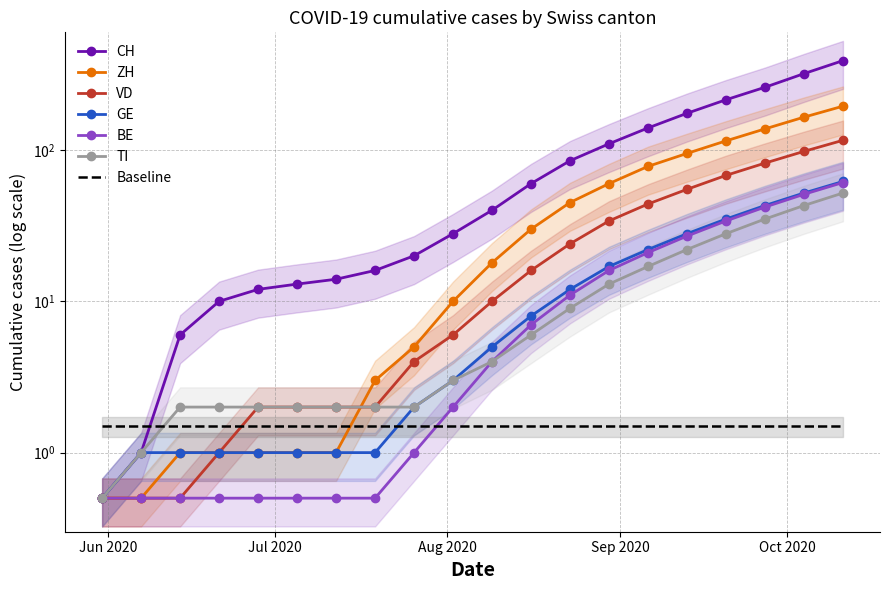

True or false: BE has more than 1 interior local peaks.

False